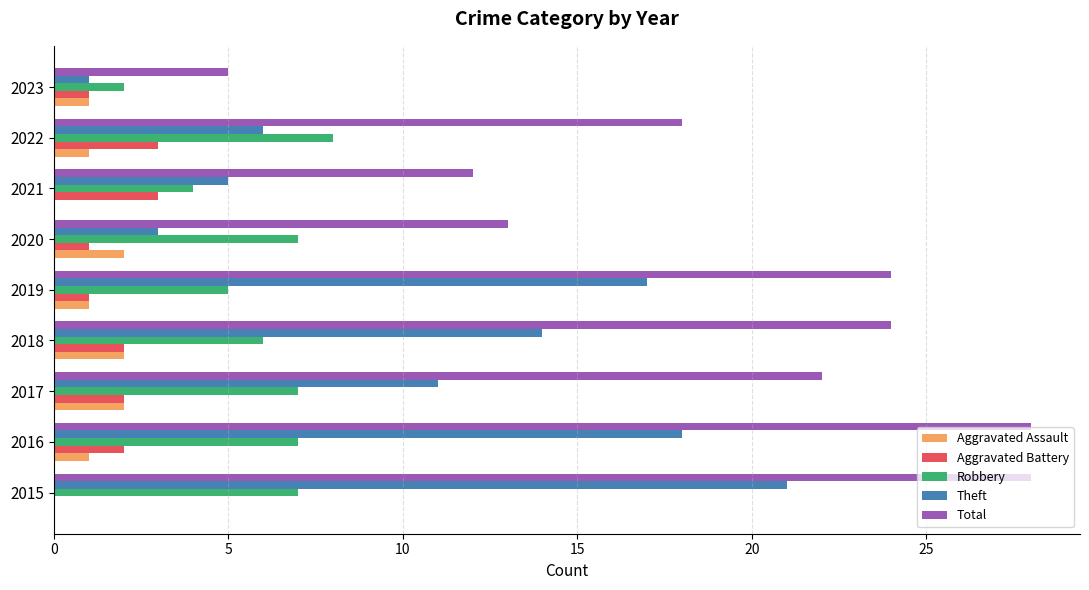

True or false: Total has a value of 12 at 2021.

True